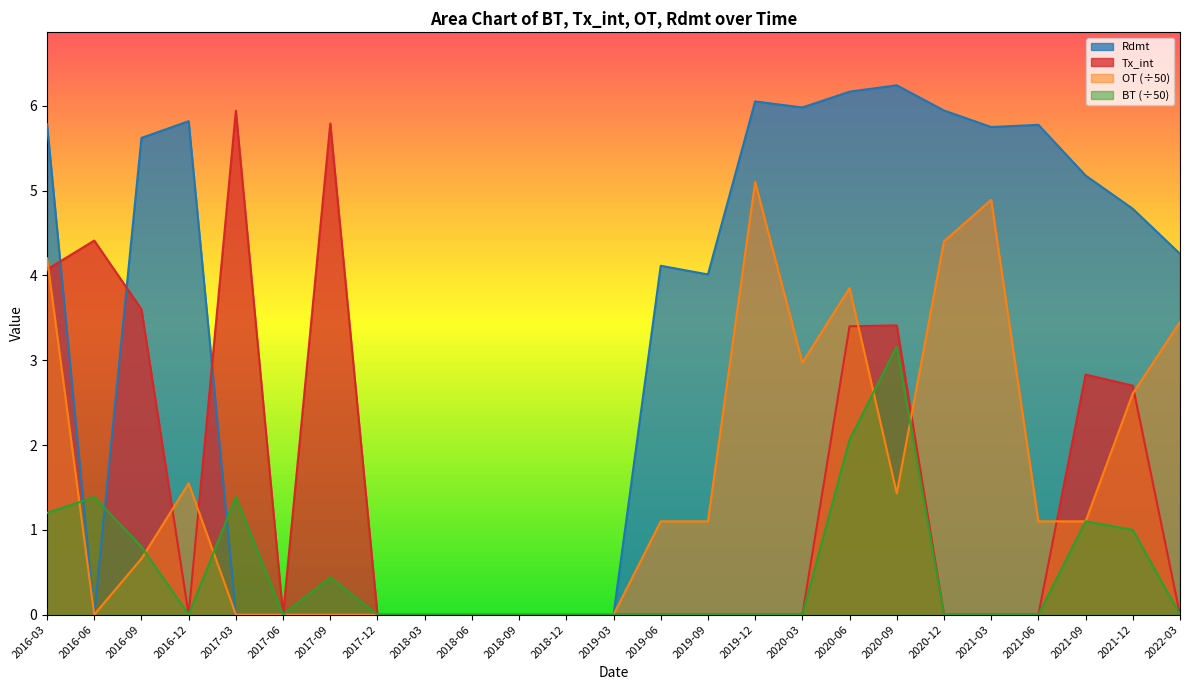

Where does the OT series first go above 1?

2016-03